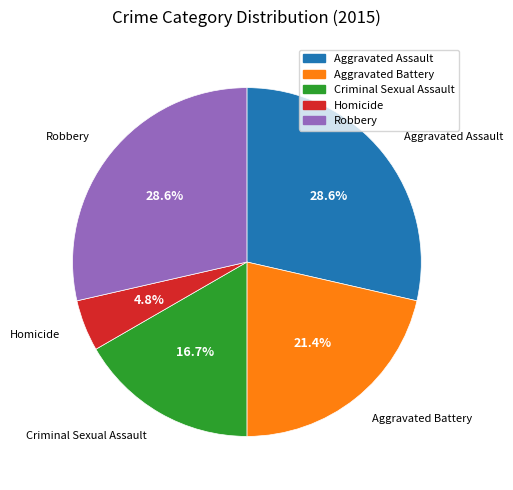

Between Criminal Sexual Assault and Aggravated Battery, which is larger?

Aggravated Battery